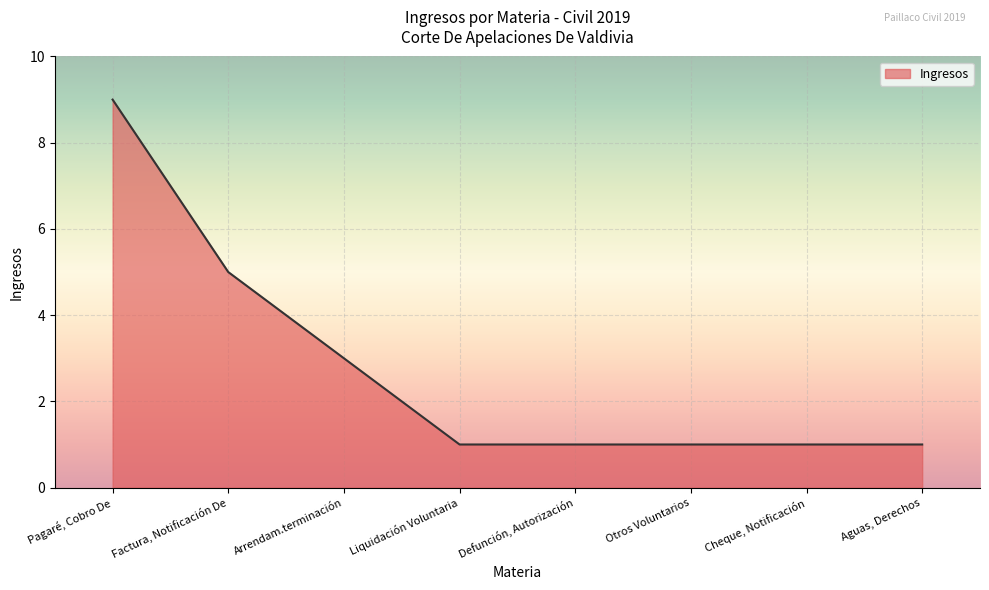

What position from the right is Pagaré, Cobro De?

8